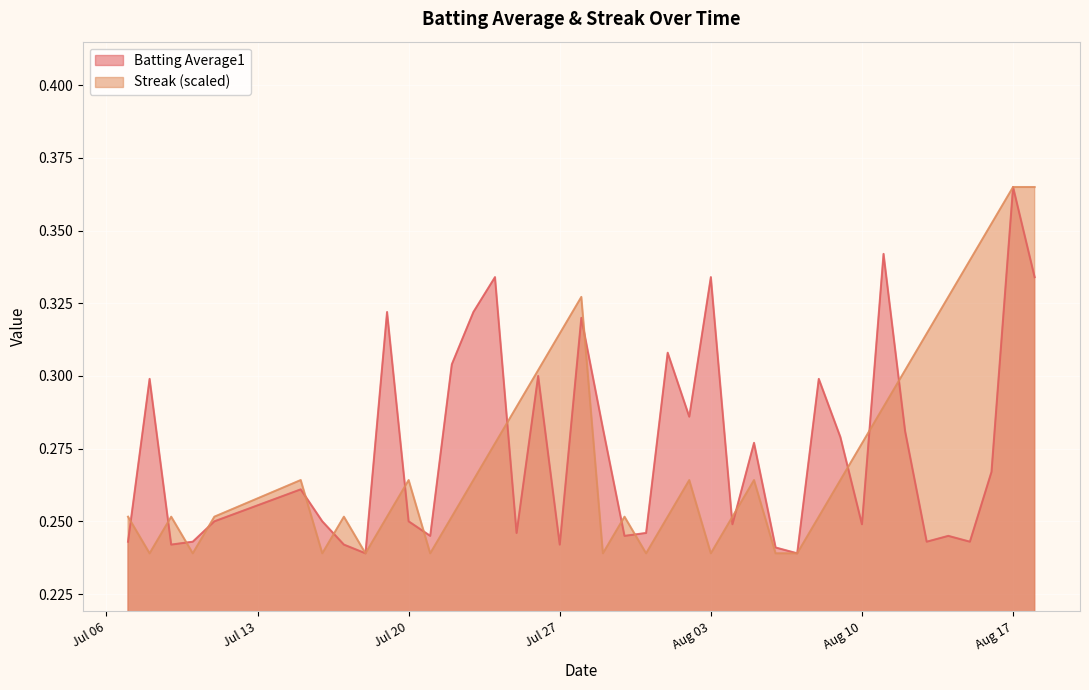

At which category is the sum across all series the highest?

Aug 17